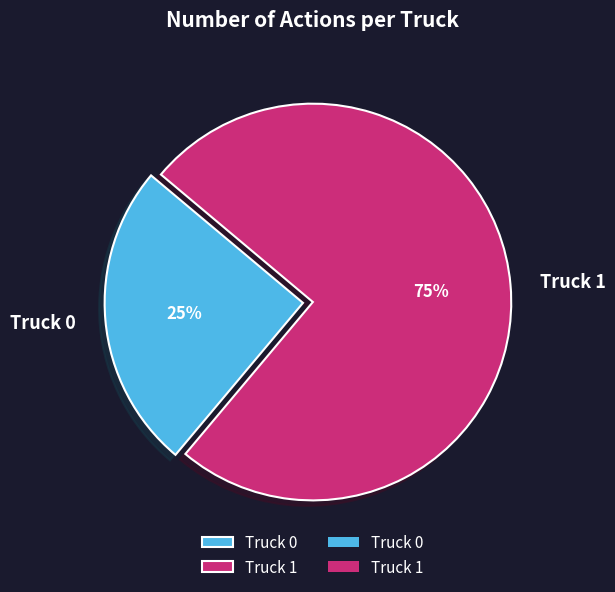

To the nearest percent, what is the average slice percentage?

50%